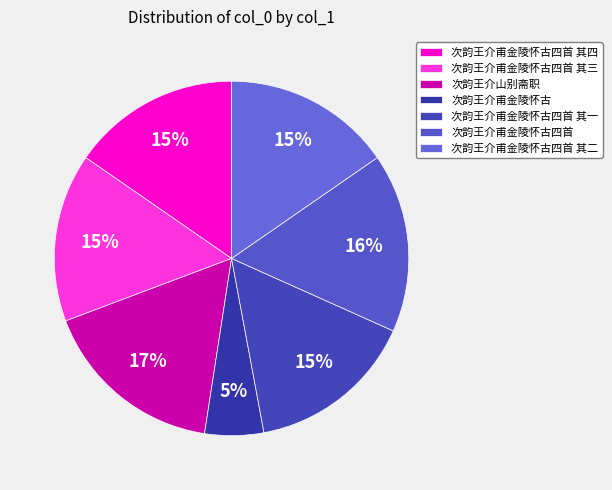

True or false: 次韵王介甫金陵怀古四首 其二 accounts for 7% of the total.

False